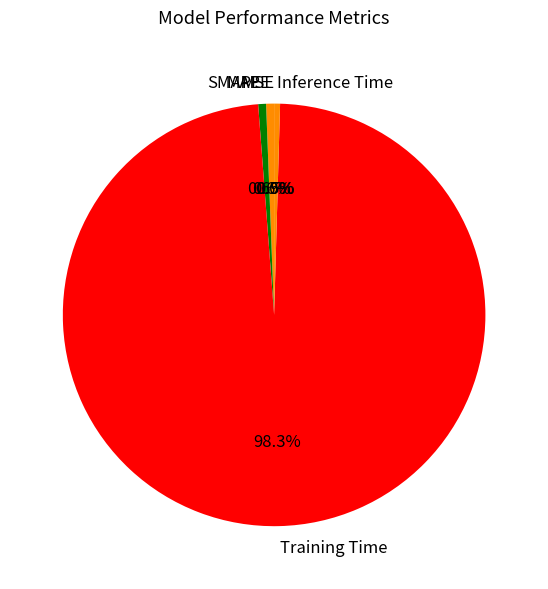

Between Training Time and SMAPE, which is larger?

Training Time